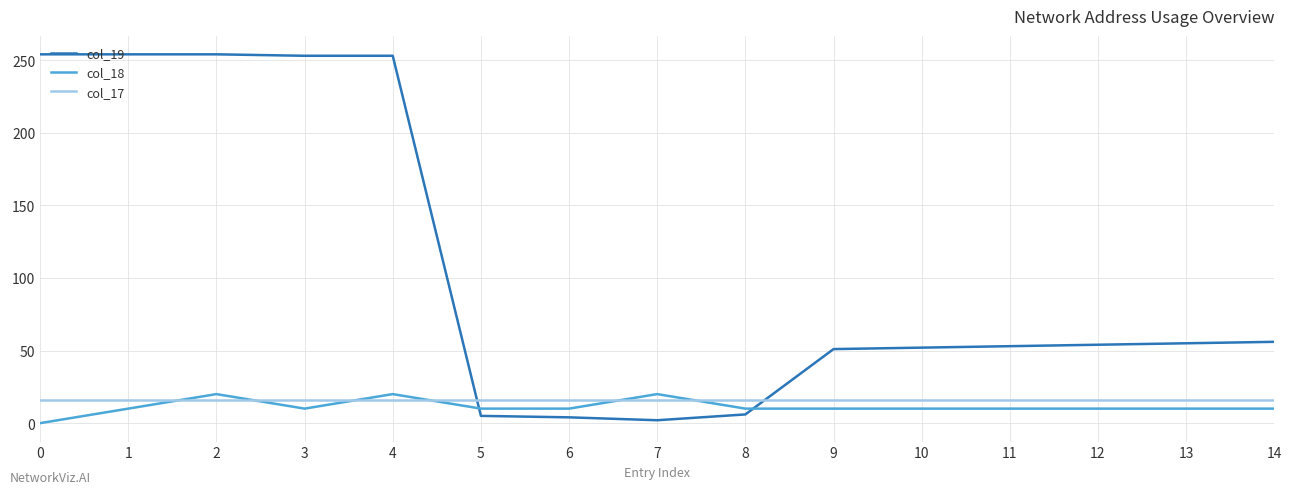

What is the maximum value shown in the chart?

254